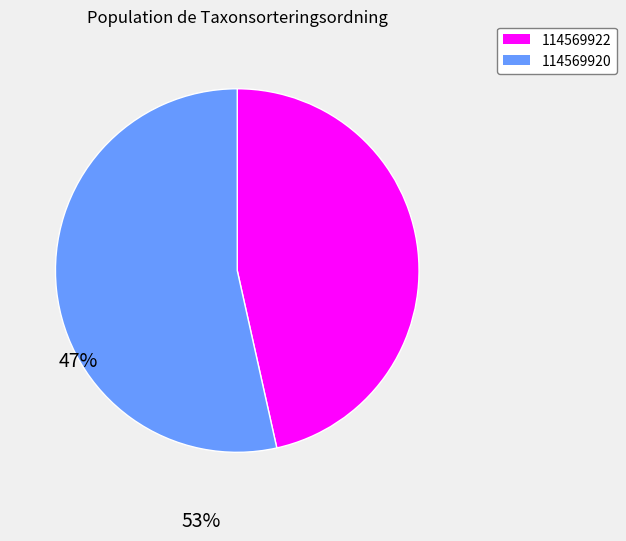

What is the ratio of the value at 114569920 to the value at 114569922?

1.2